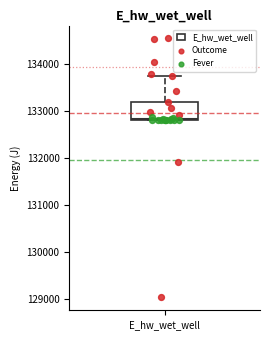

Where is the lower edge of the box for E_hw_wet_well on the y-axis? The values are not printed on the chart, so give them approximately, as read against the axis.

132800